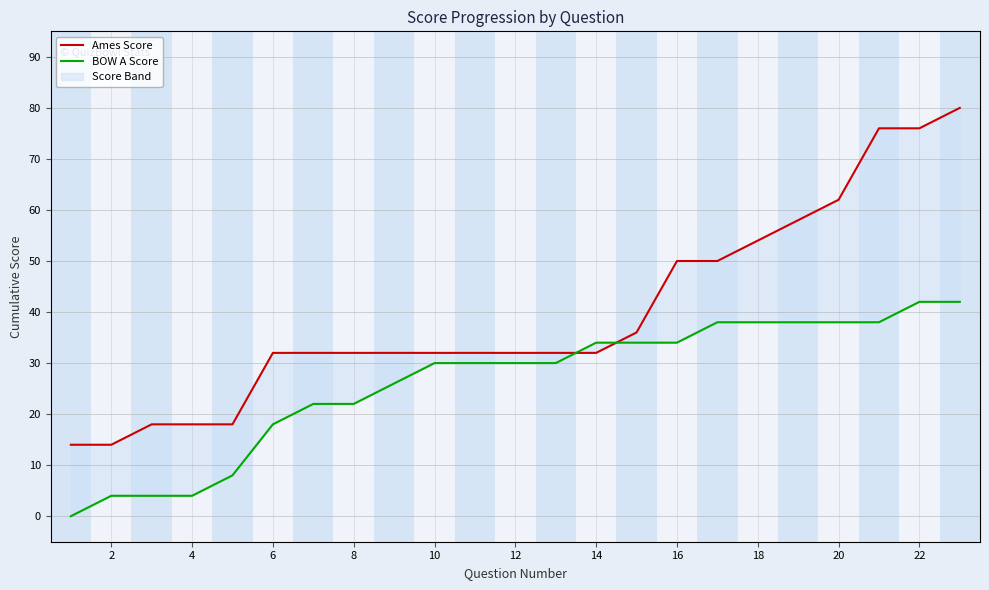

What is the difference between the maximum and second lowest values in the Ames Score series?

66